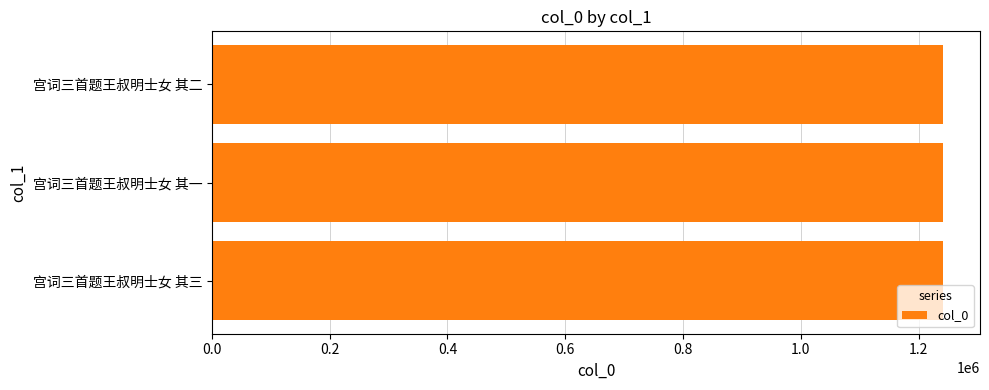

True or false: the data shows 1934950 at 宫词三首题王叔明士女 其三.

False